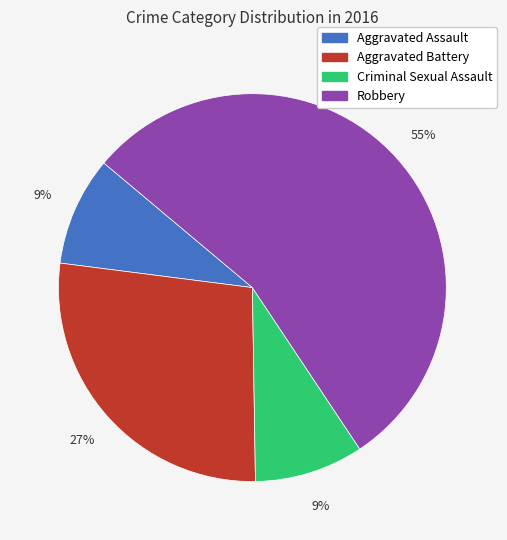

Which category has the biggest portion of the pie?

Robbery